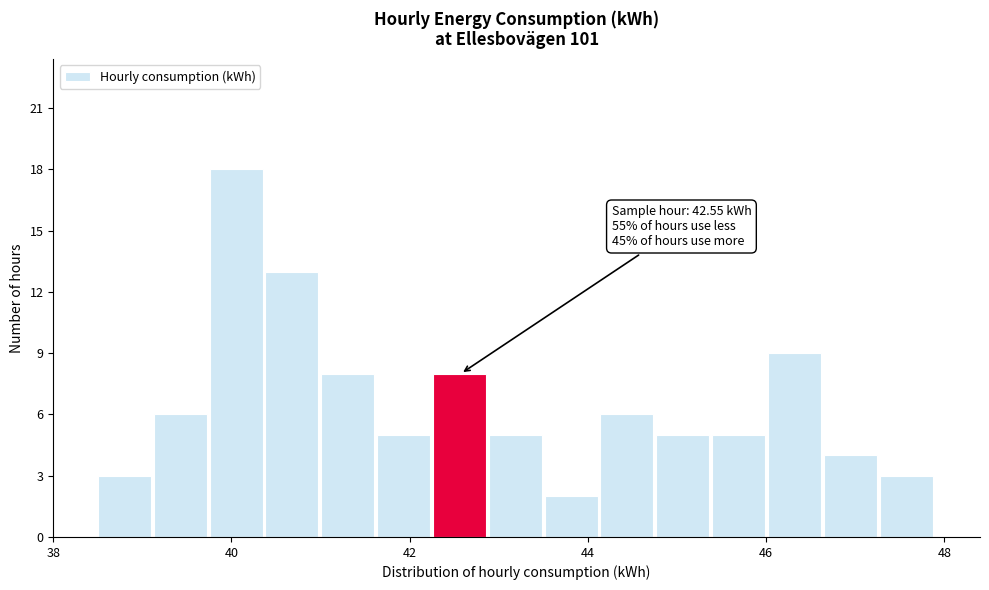

Around what value on the x-axis is the tallest bar? Give the approximate position of its centre, as read against the axis.

40.0